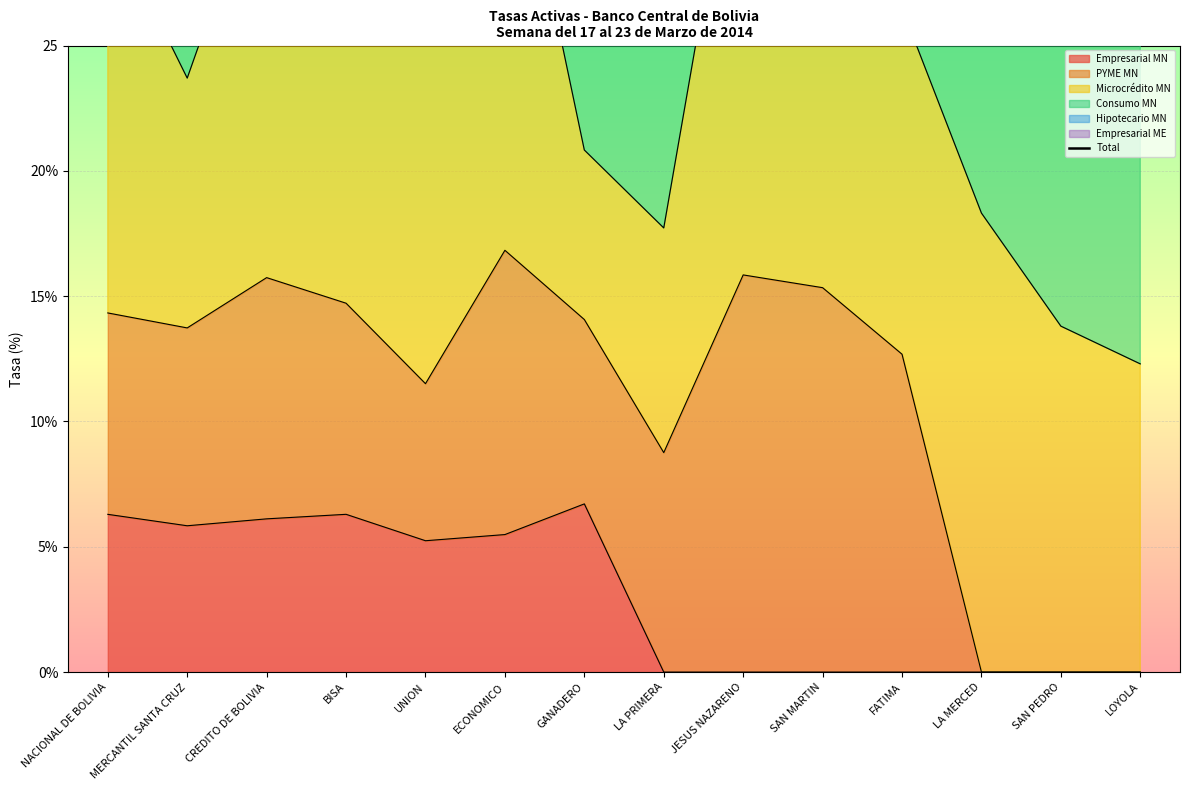

How many lines are shown in the chart?

1